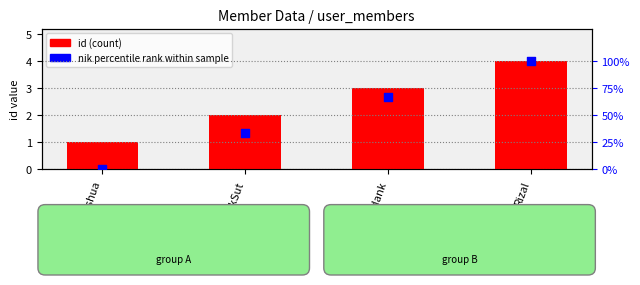

Which series has the largest Y range (max minus min)?

nik percentile rank